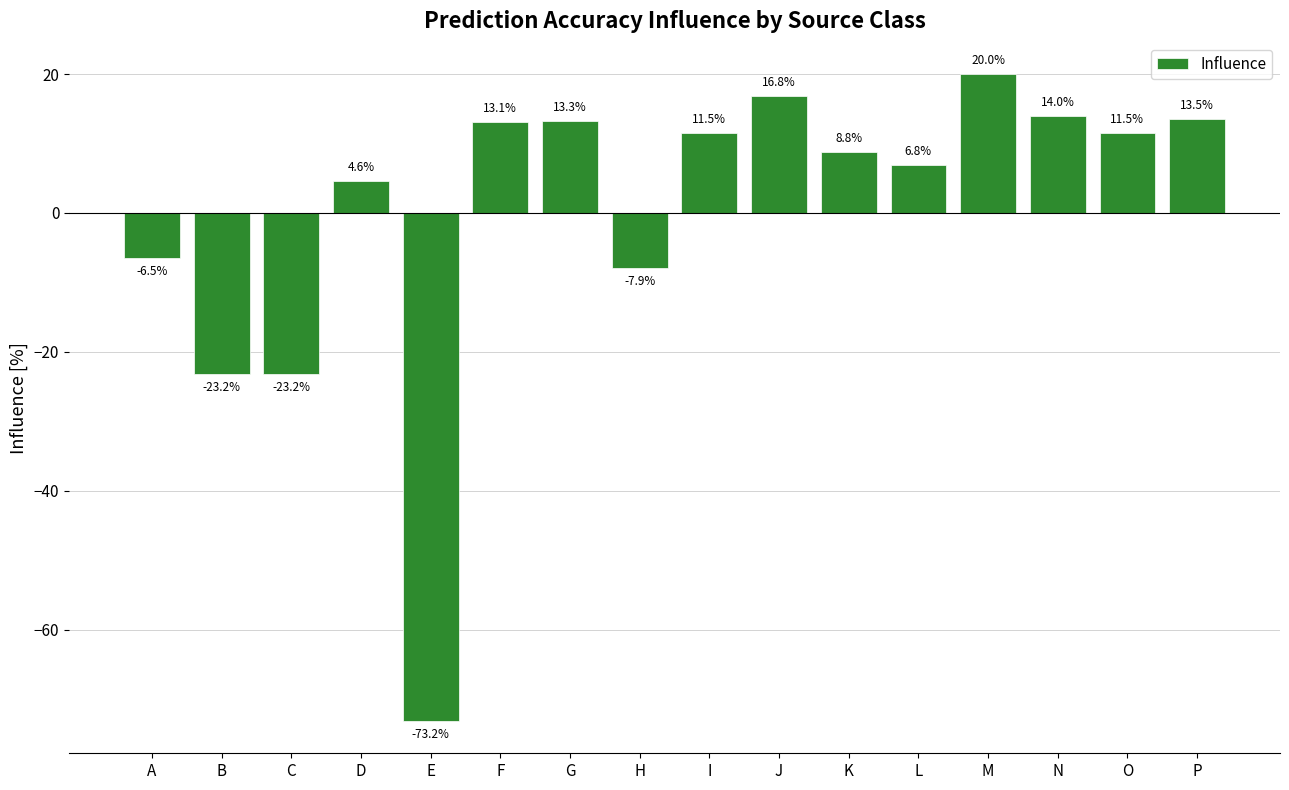

The chart shows a value of 8.8 at K. True or false?

True